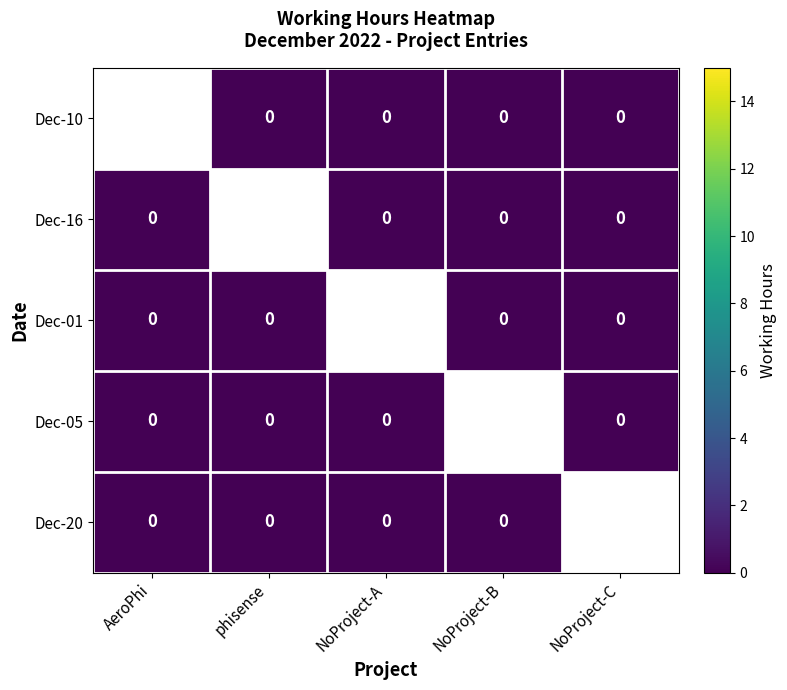

Where is Dec-01 nearest to the value 0?

AeroPhi